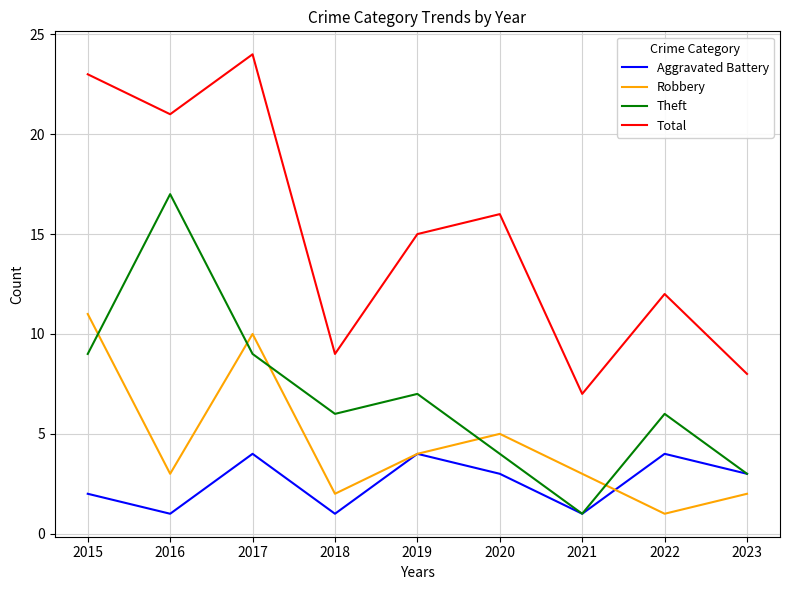

True or false: Total and Aggravated Battery intersect in this chart.

False